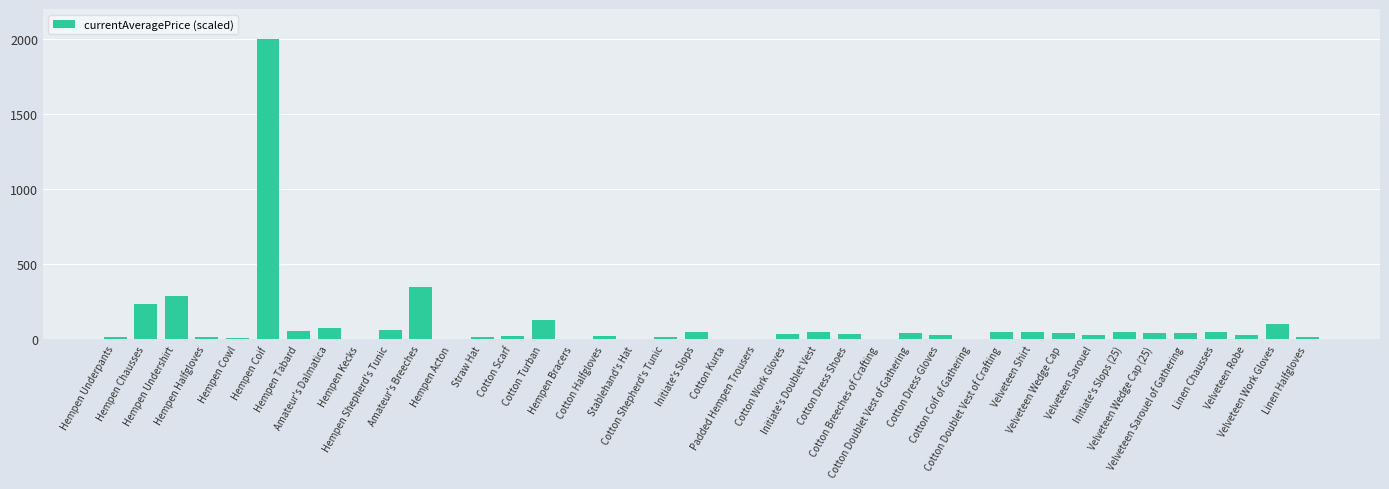

Is it true that the value at Hempen Shepherd's Tunic is 60.0?

True